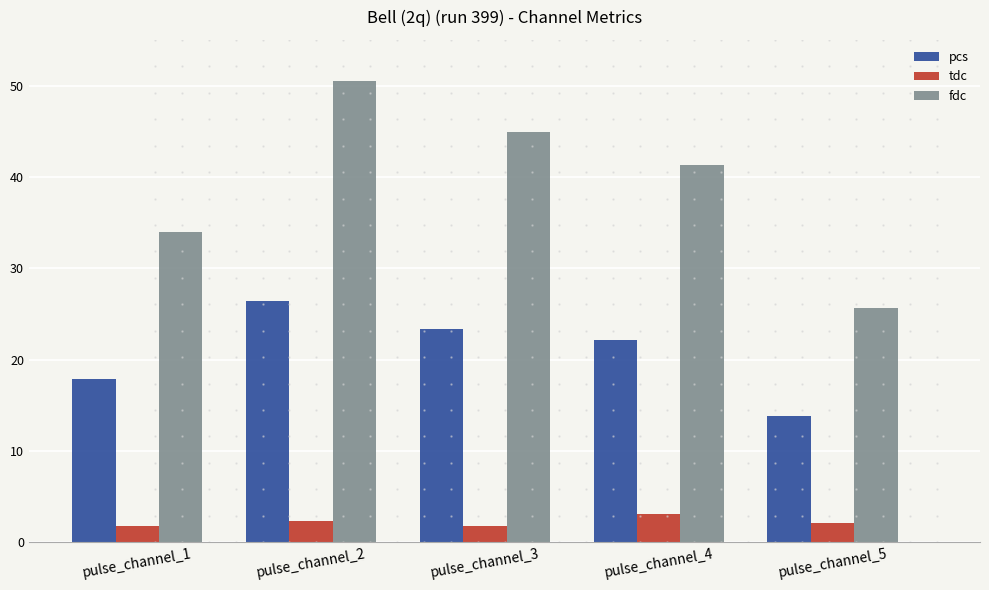

What is the highest value of the pcs series?

26.4